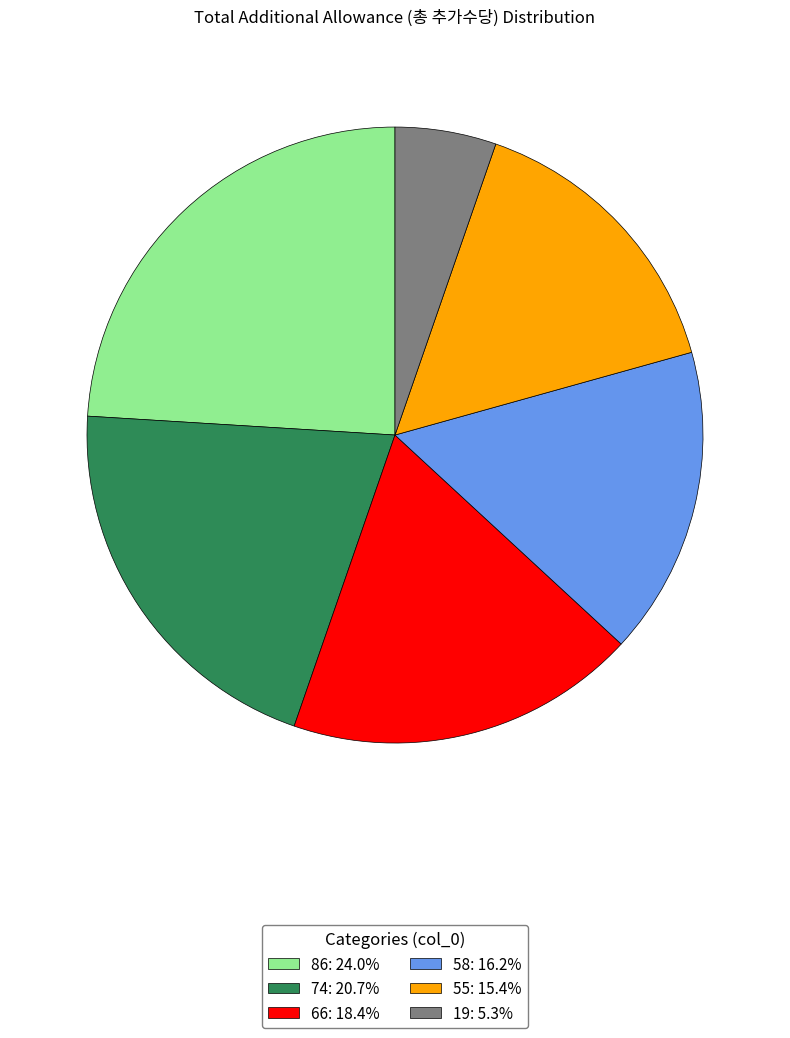

How many slices are in this pie chart?

6